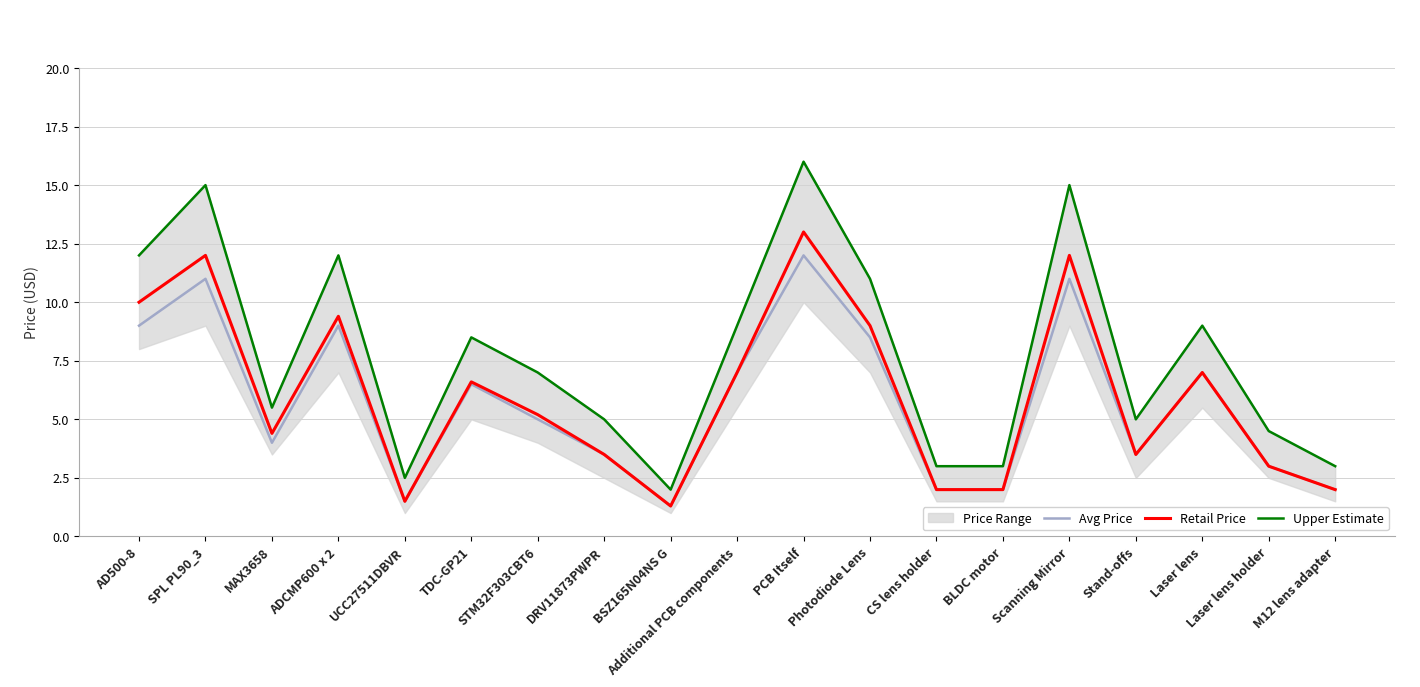

True or false: Upper Estimate and Avg Price intersect in this chart.

False